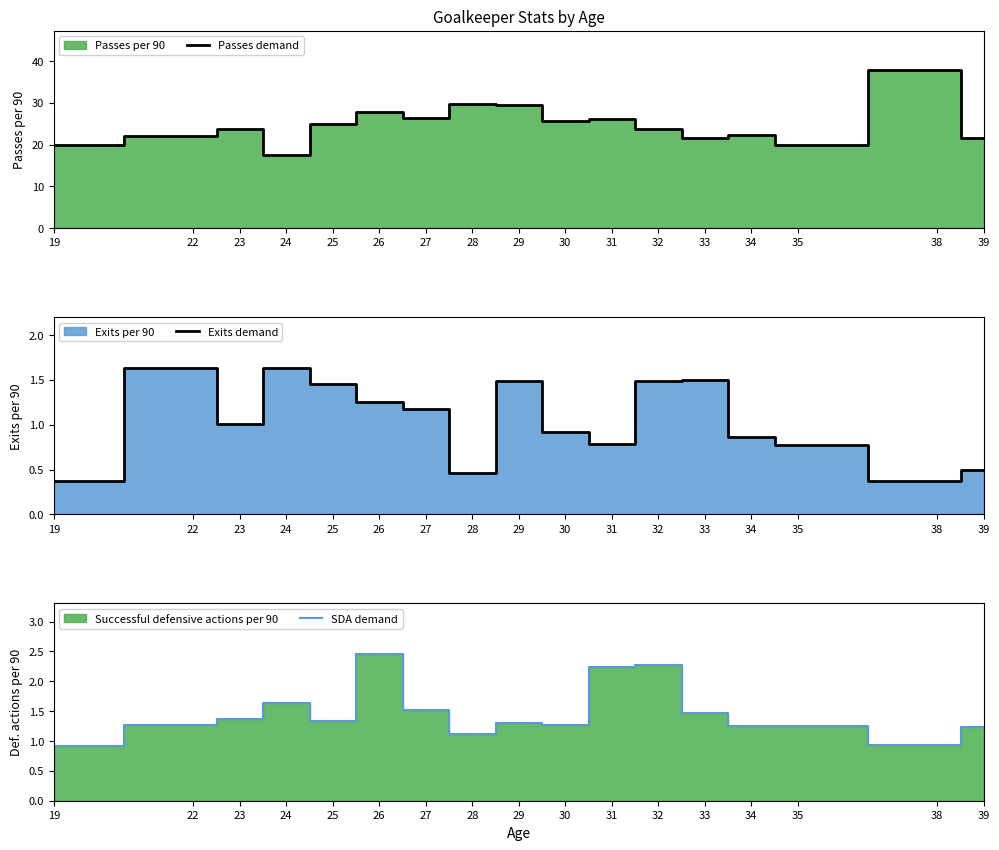

At which category does Passes demand reach its first local peak?

23